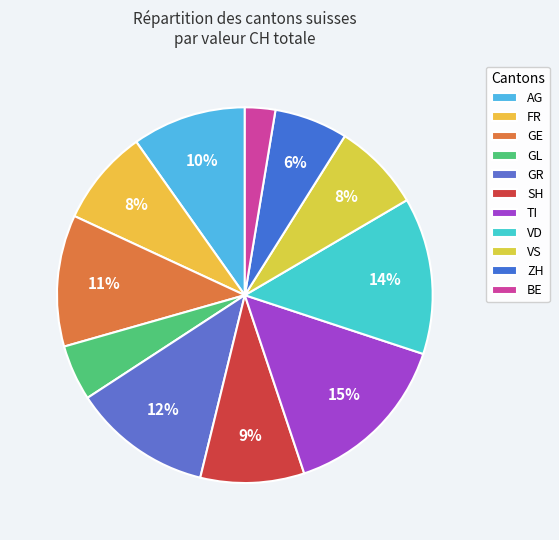

How many slices are in this pie chart?

11